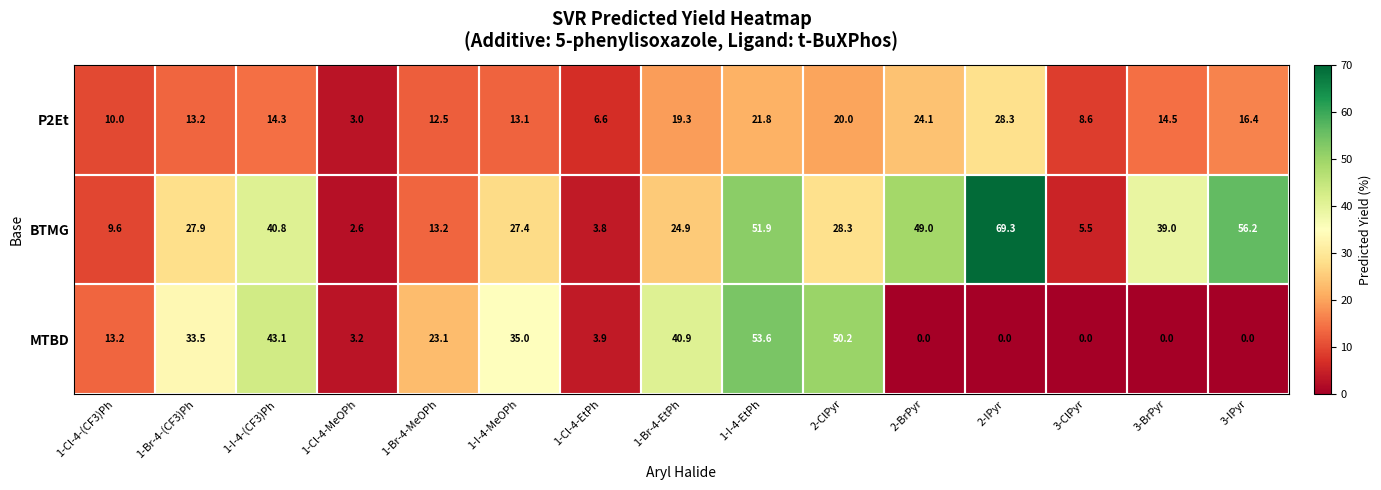

Rank the series at 1-Br-4-MeOPh from highest to lowest value.

MTBD, BTMG, P2Et